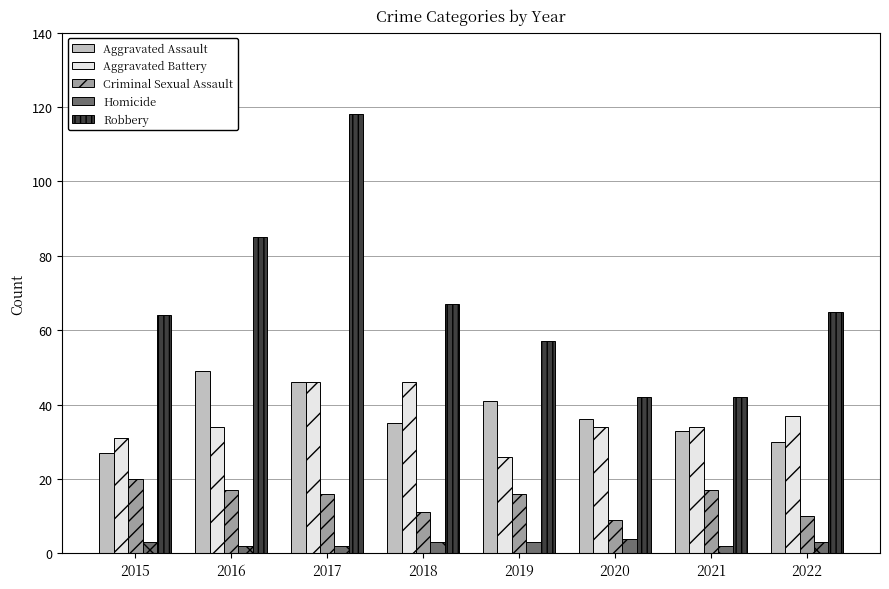

Reading right to left, extract all data points from this chart.

Aggravated Assault: 2022=30	2021=33	2020=36	2019=41	2018=35	2017=46	2016=49	2015=27
Aggravated Battery: 2022=37	2021=34	2020=34	2019=26	2018=46	2017=46	2016=34	2015=31
Criminal Sexual Assault: 2022=10	2021=17	2020=9	2019=16	2018=11	2017=16	2016=17	2015=20
Homicide: 2022=3	2021=2	2020=4	2019=3	2018=3	2017=2	2016=2	2015=3
Robbery: 2022=65	2021=42	2020=42	2019=57	2018=67	2017=118	2016=85	2015=64